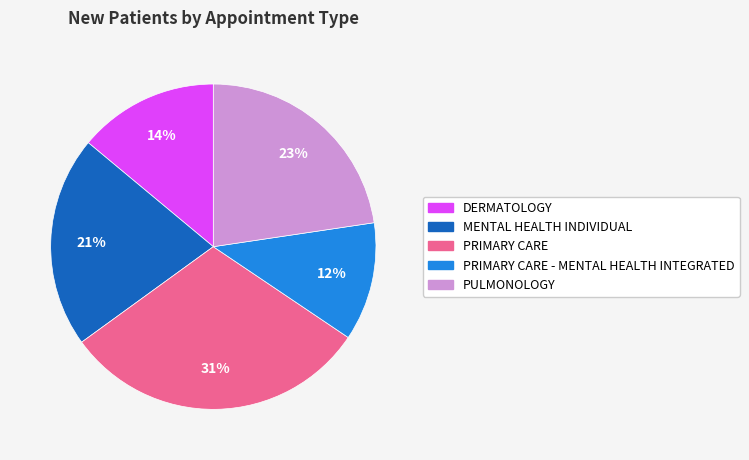

What percentage is the PRIMARY CARE - MENTAL HEALTH INTEGRATED slice, to the nearest percent?

12%